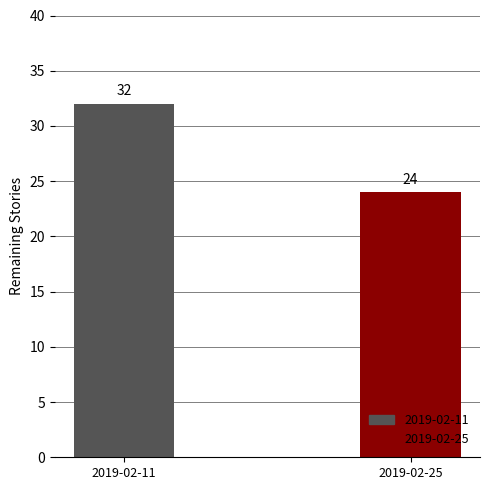

What is the value of the 1st bar from the left?

32